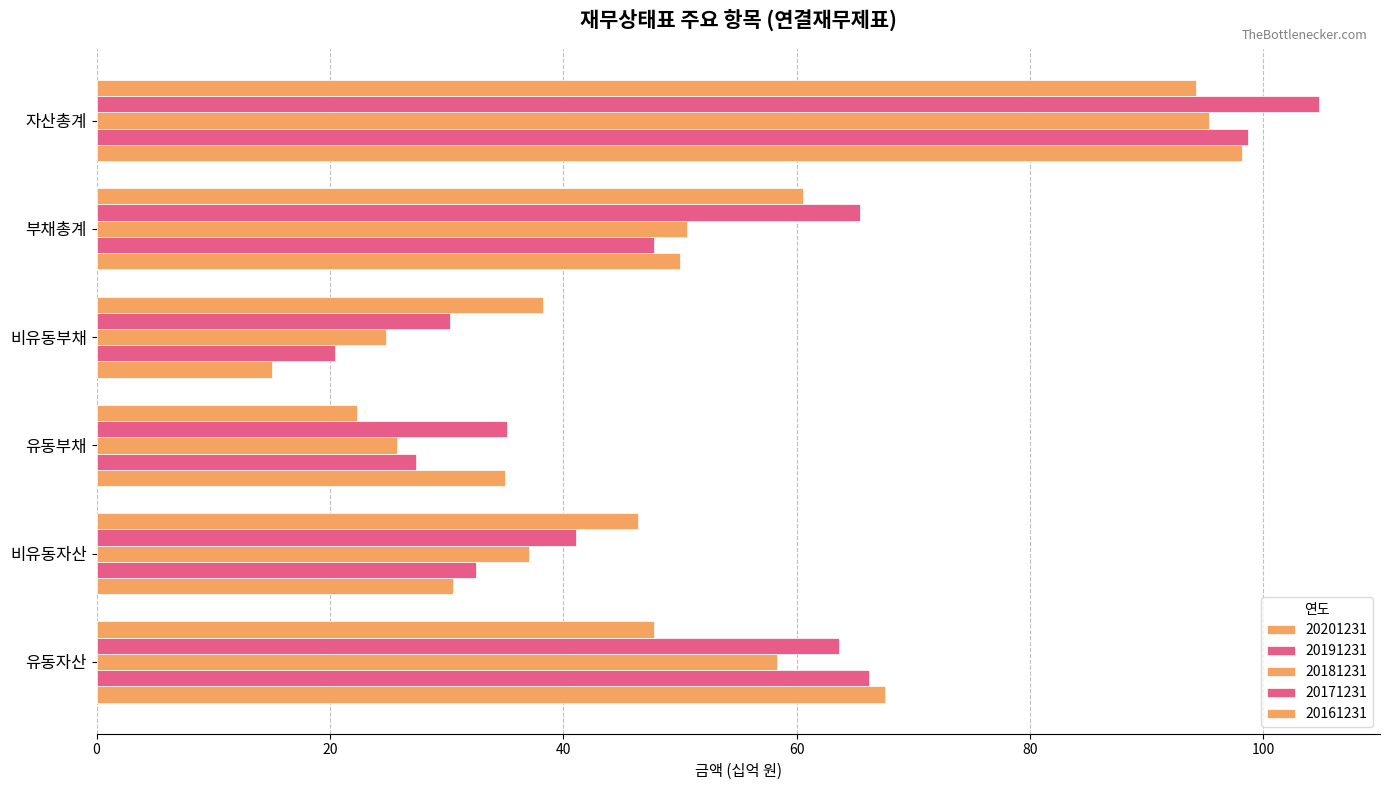

How many values in the 20171231 series exceed 63?

3